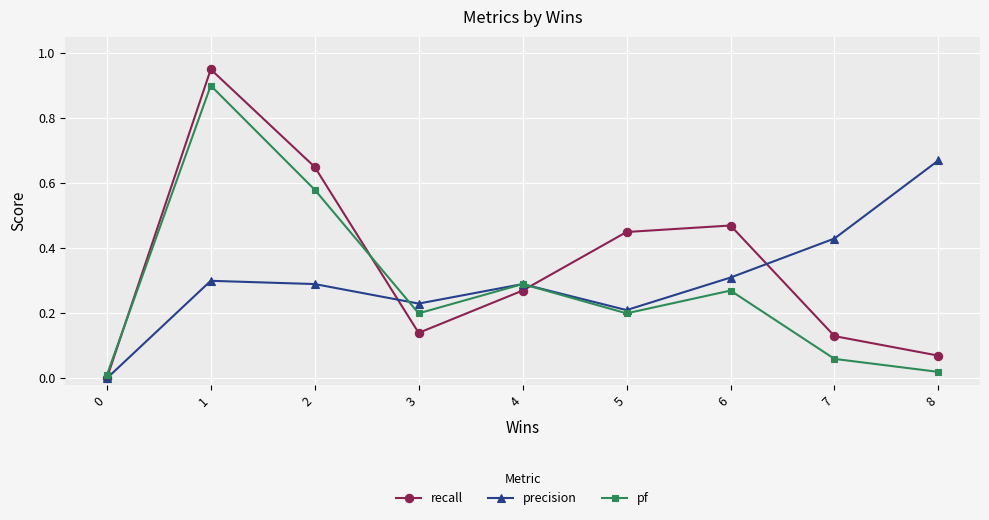

The recall series shows 0.2 at 7. True or false?

False